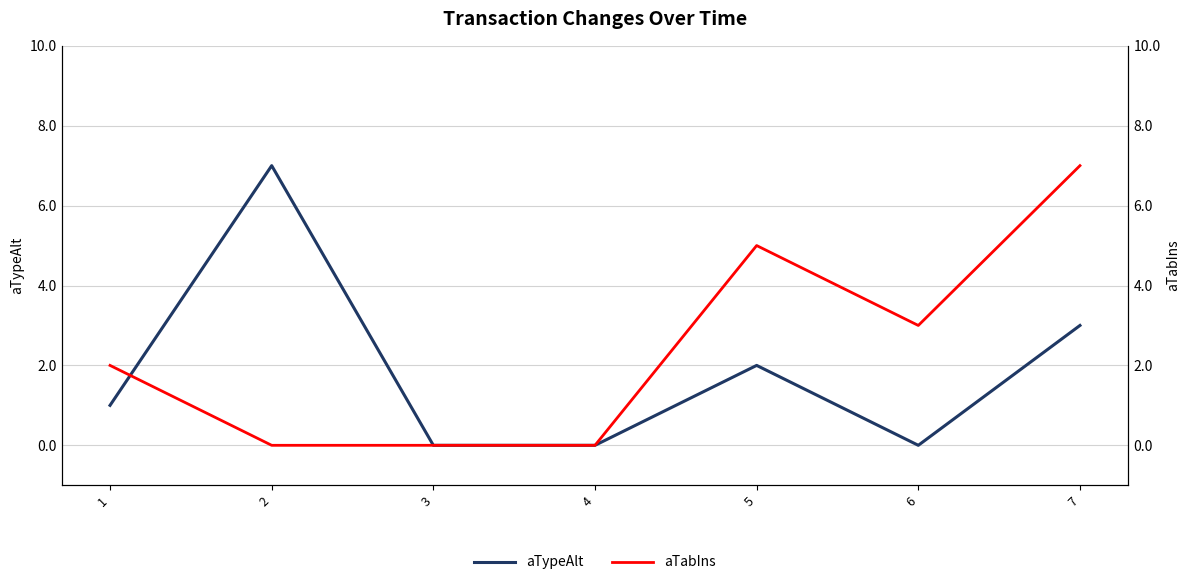

How many aTabIns values are between 0 and 5?

6